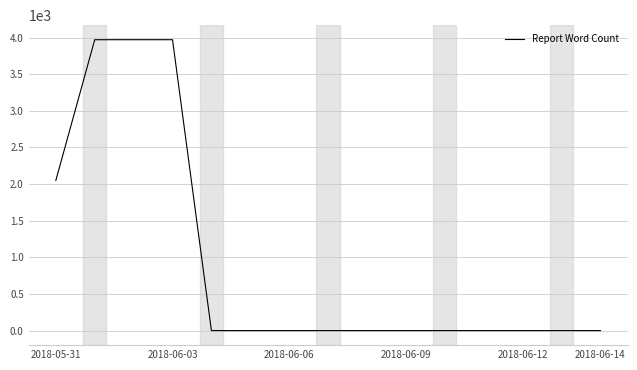

What is the difference between the maximum and minimum values?

3970